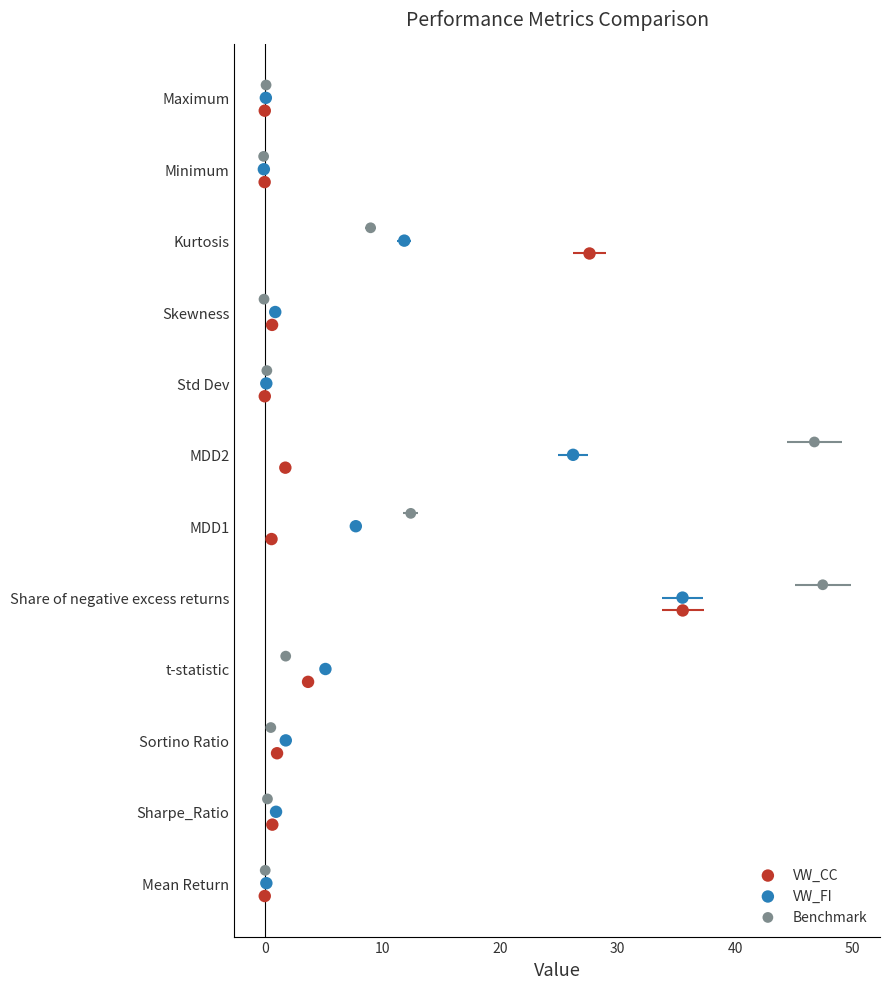

Which series reaches the minimum Y coordinate?

VW_CC